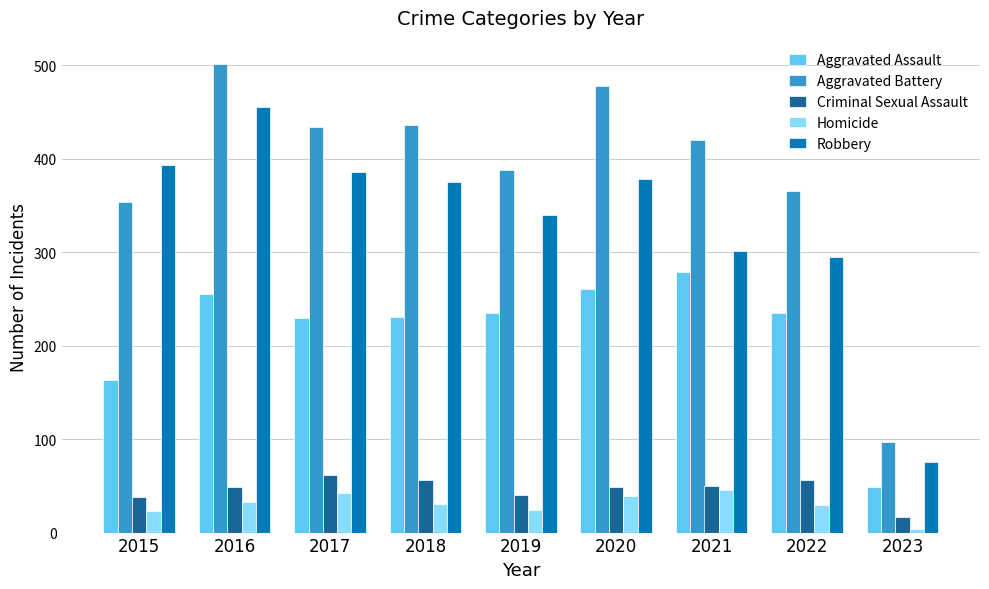

What is the maximum value for Aggravated Assault?

279